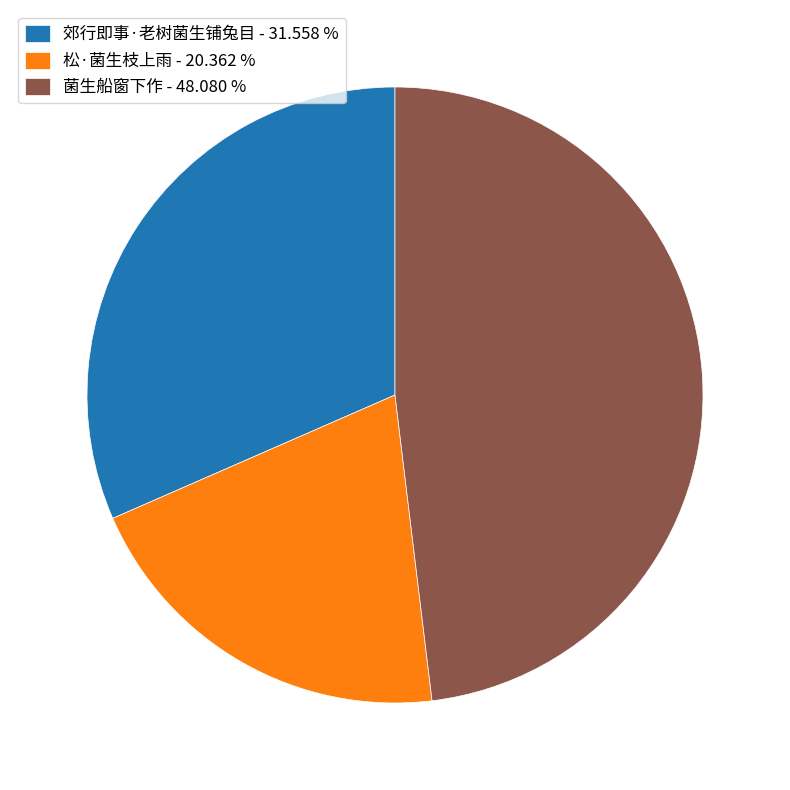

Is the sum of 菌生船窗下作 and 郊行即事·老树菌生铺兔目 greater than half?

Yes